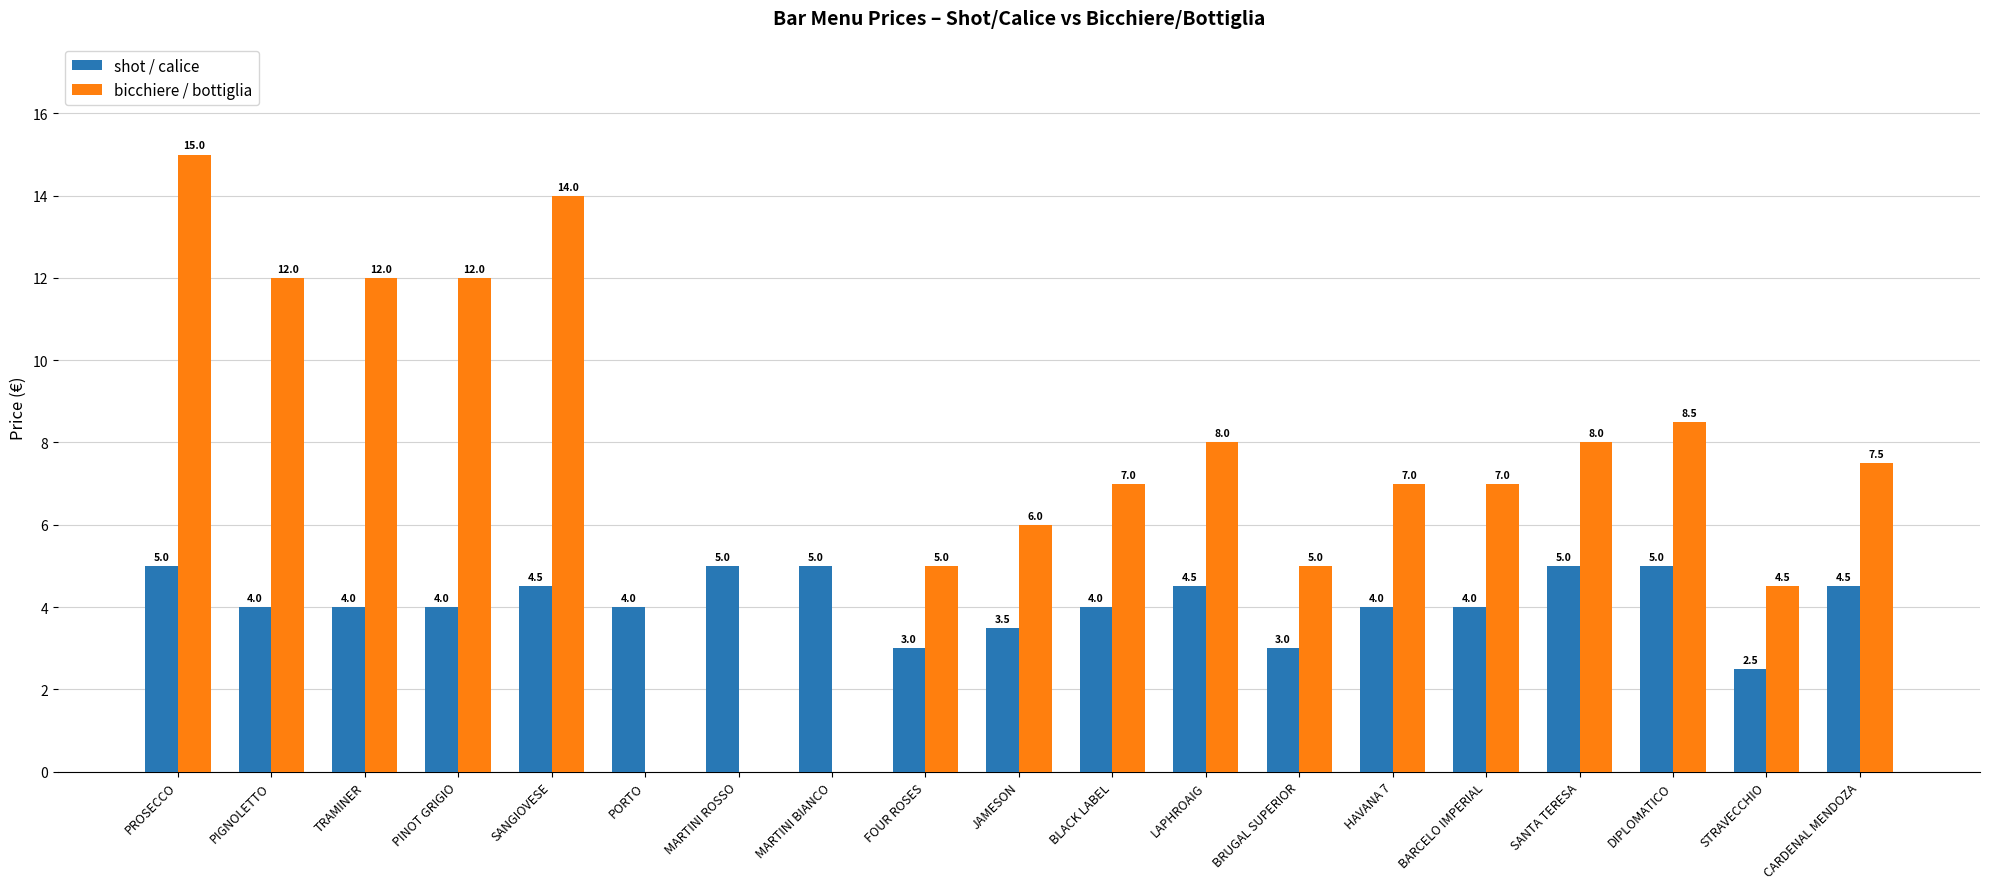

At which label does bicchiere / bottiglia first exceed 7?

PROSECCO